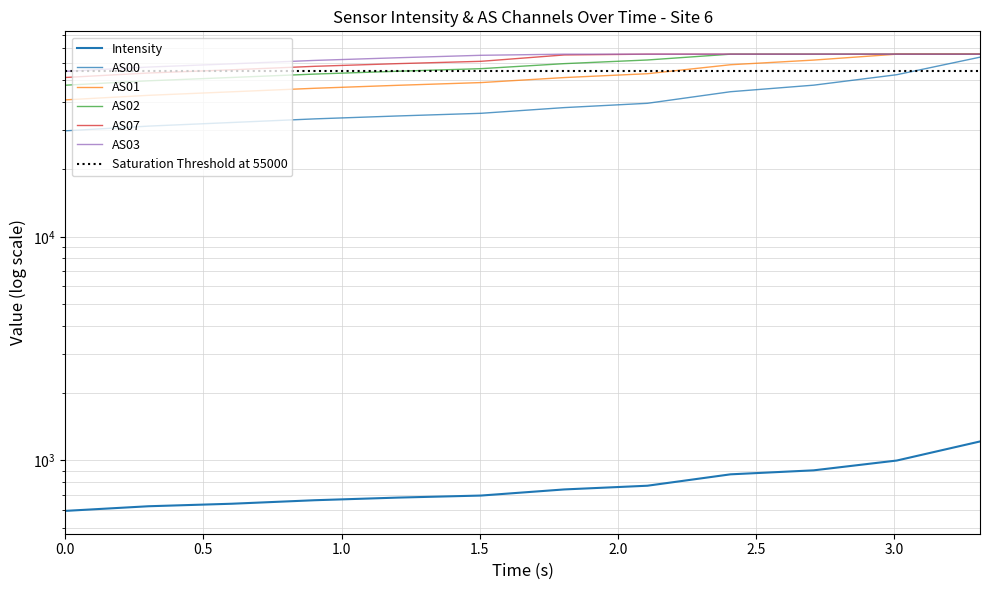

The value of AS03 at 1.0 is 88543.1. True or false?

False